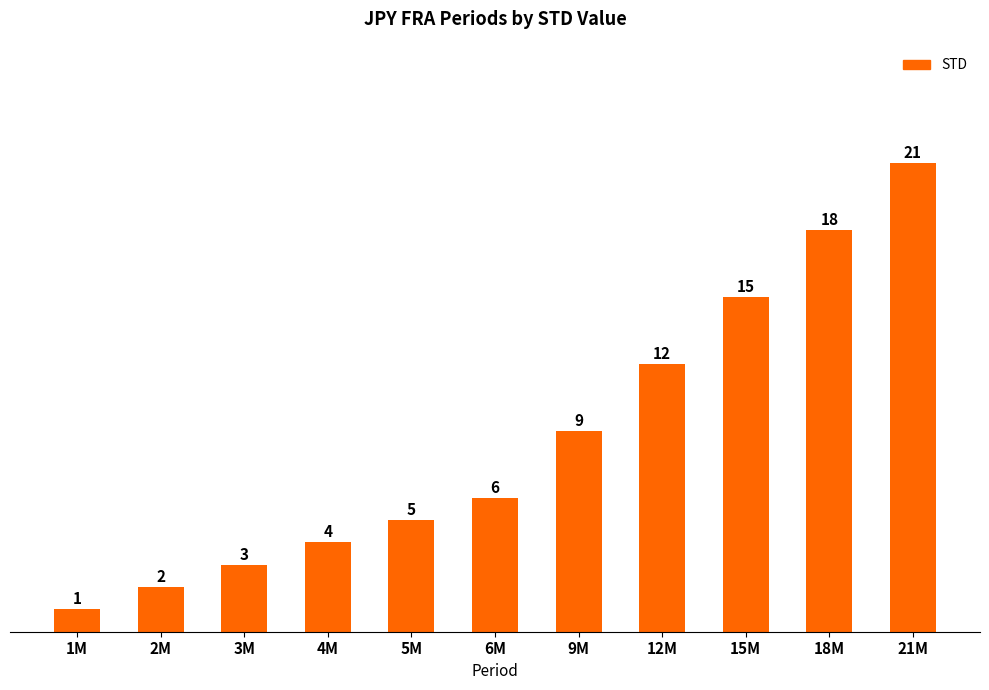

At which label is the value closest to 11?

12M